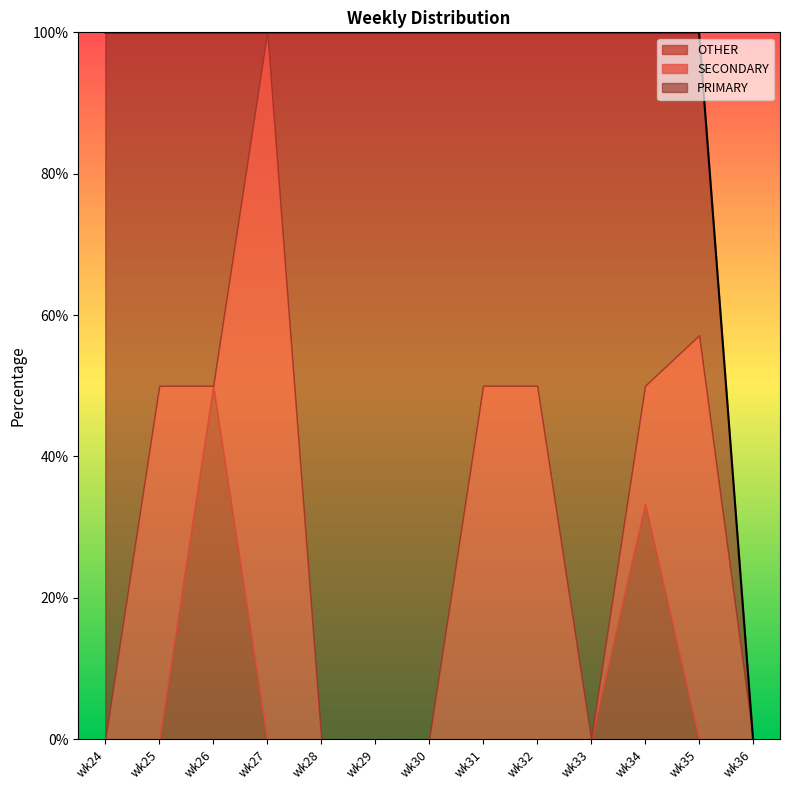

How many intersections are there between PRIMARY and SECONDARY?

3